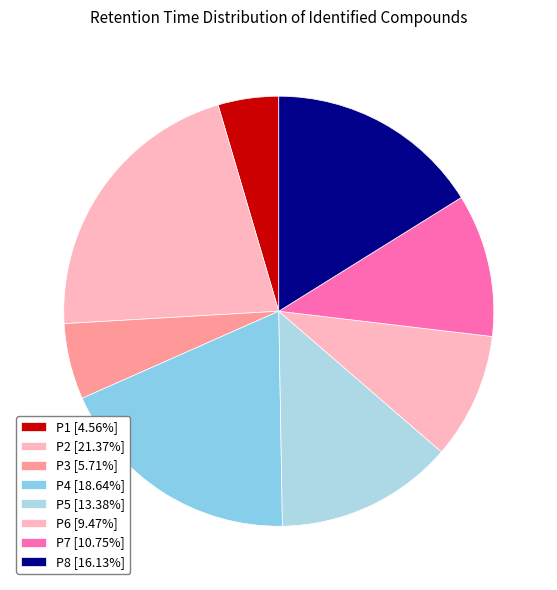

How many slices are in this pie chart?

8